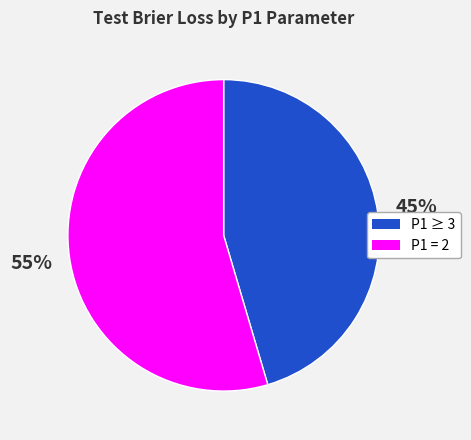

To the nearest percent, what is the average slice percentage?

50%